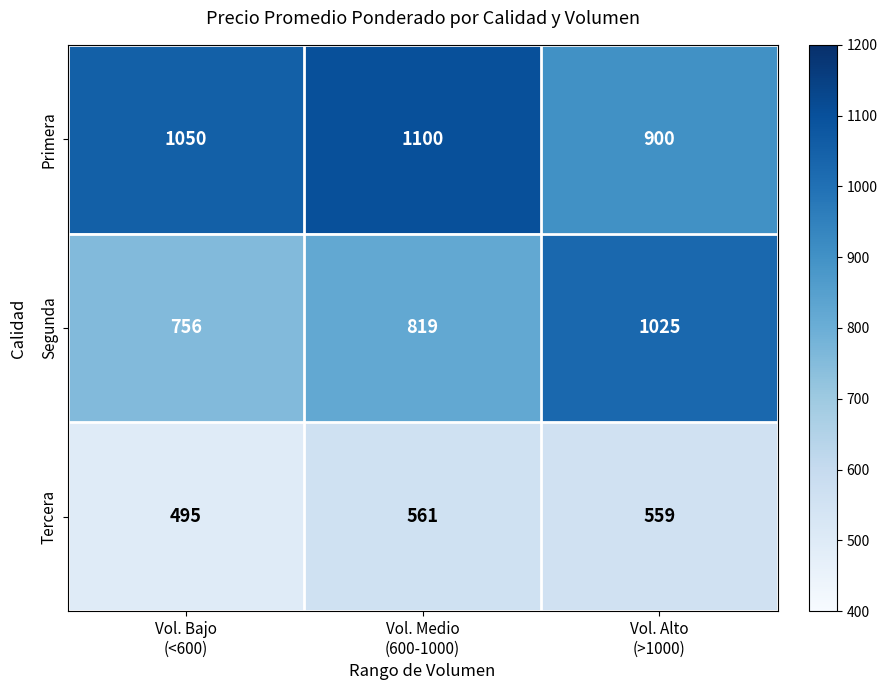

At how many categories does at least one series exceed 806?

3